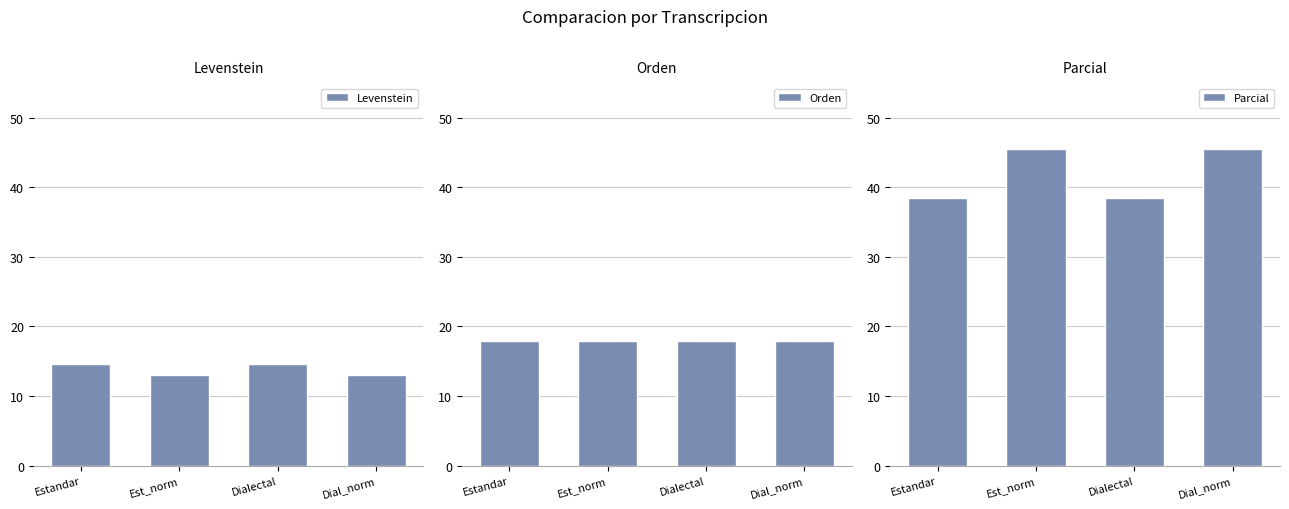

What is the sum of all Levenstein values?

55.3